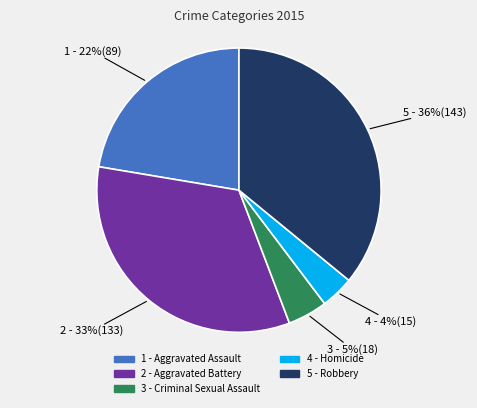

Is there a majority slice in this chart?

No